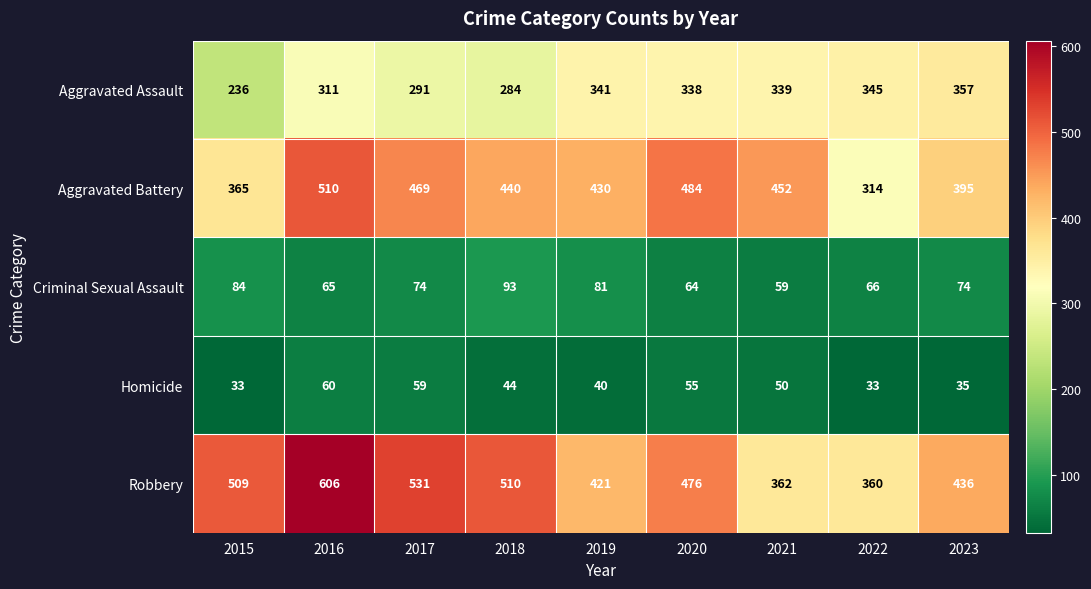

True or false: Robbery has a value of 566 at 2022.

False